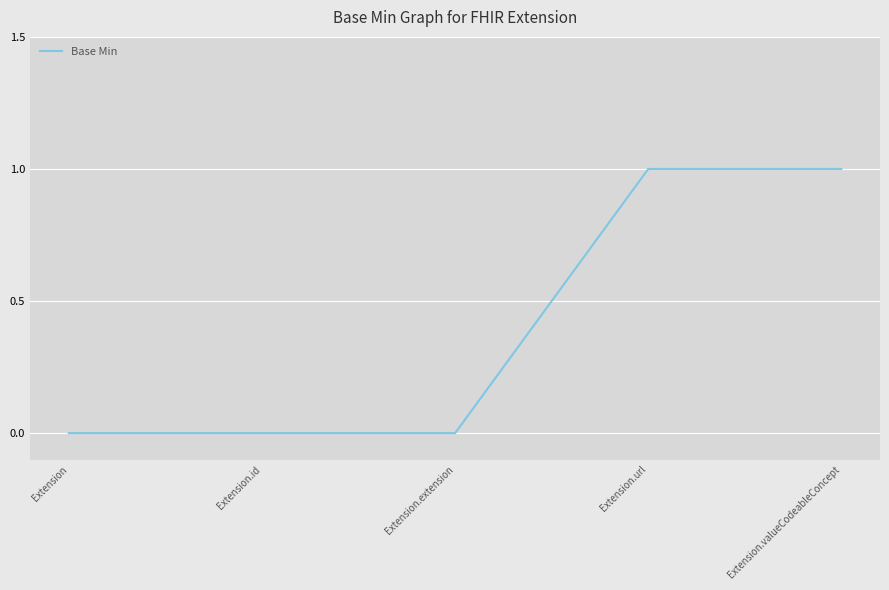

What is the difference between the maximum and minimum values?

1